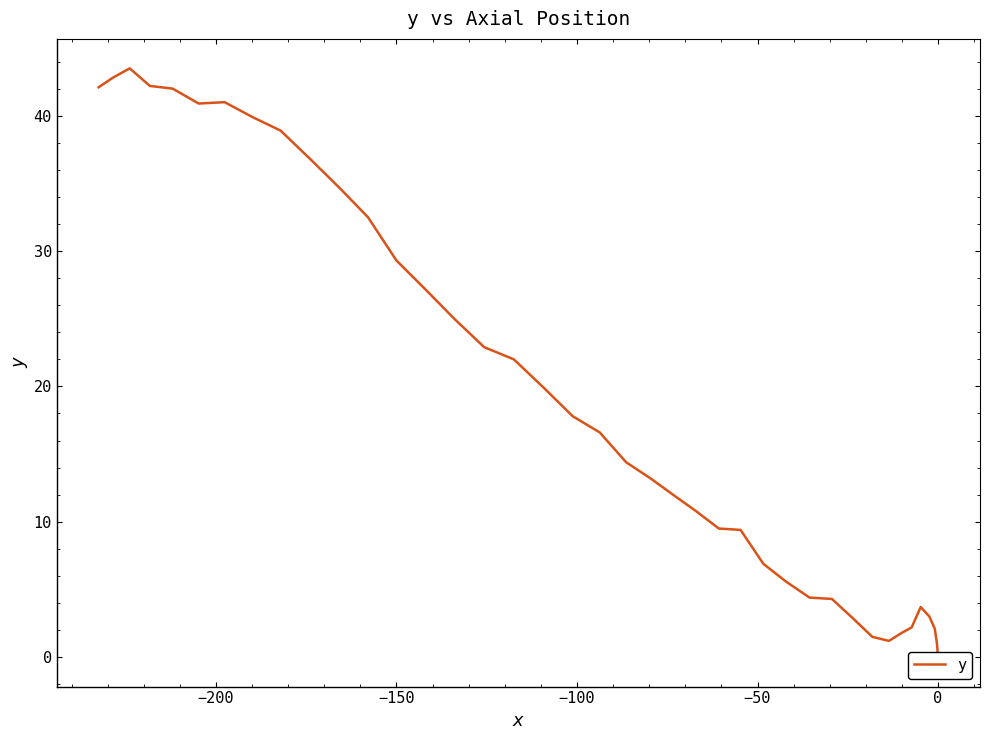

Is this an area chart (filled region under the line)?

No